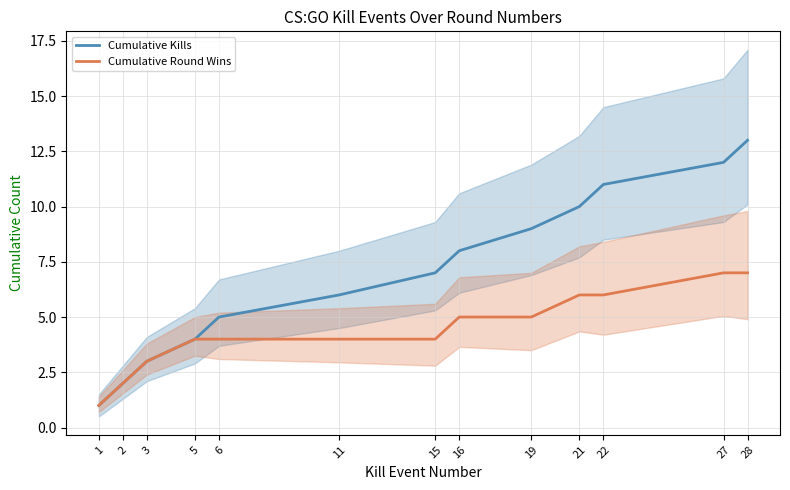

Is the value of Cumulative Kills at 1 greater than the value of Cumulative Round Wins at 1?

No